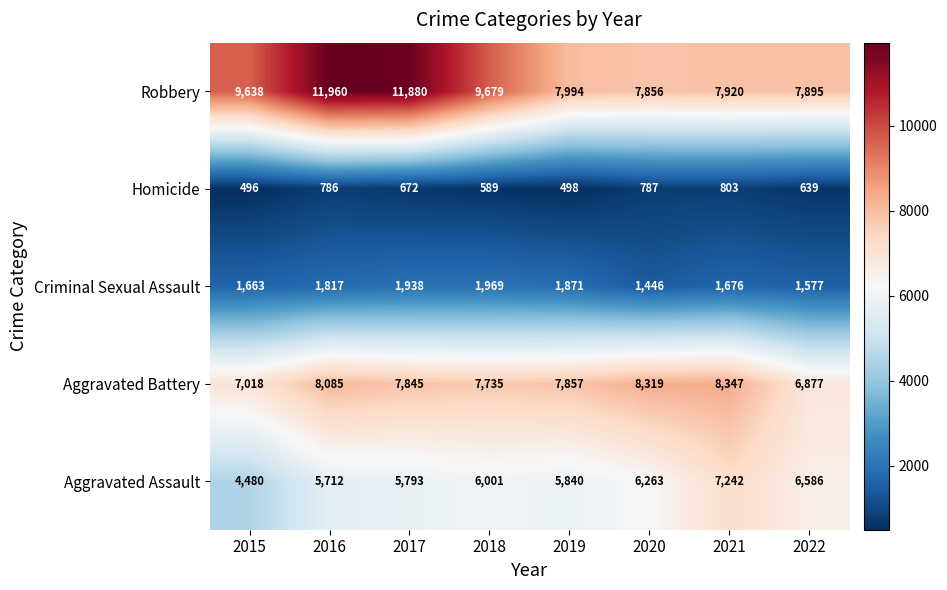

At which label is Aggravated Assault closest to 5861?

2019